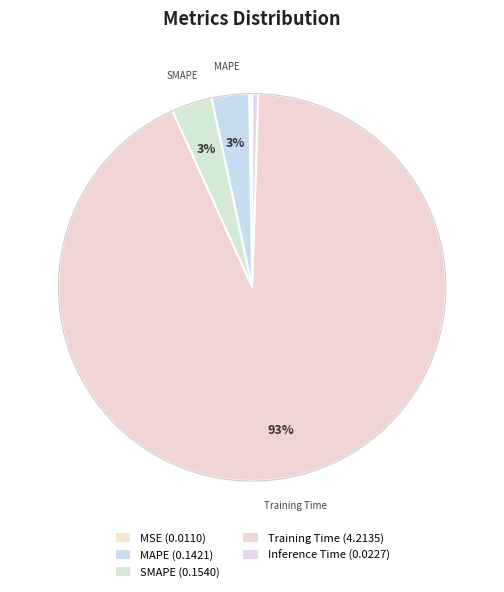

What is the smallest slice in the pie chart?

MSE